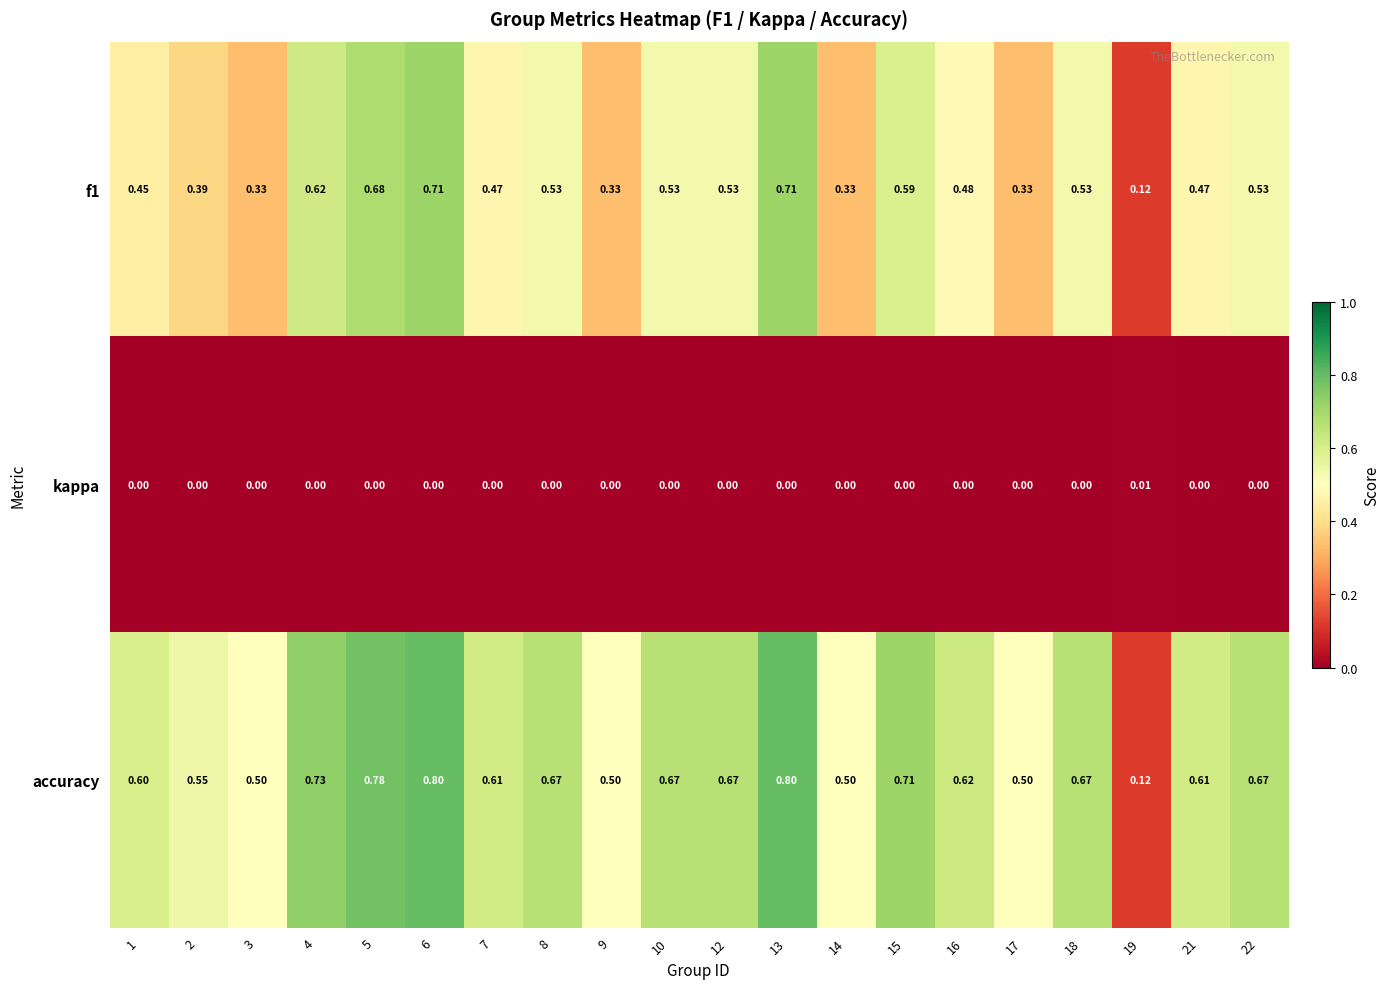

What is the total value across all series at 13?

1.5